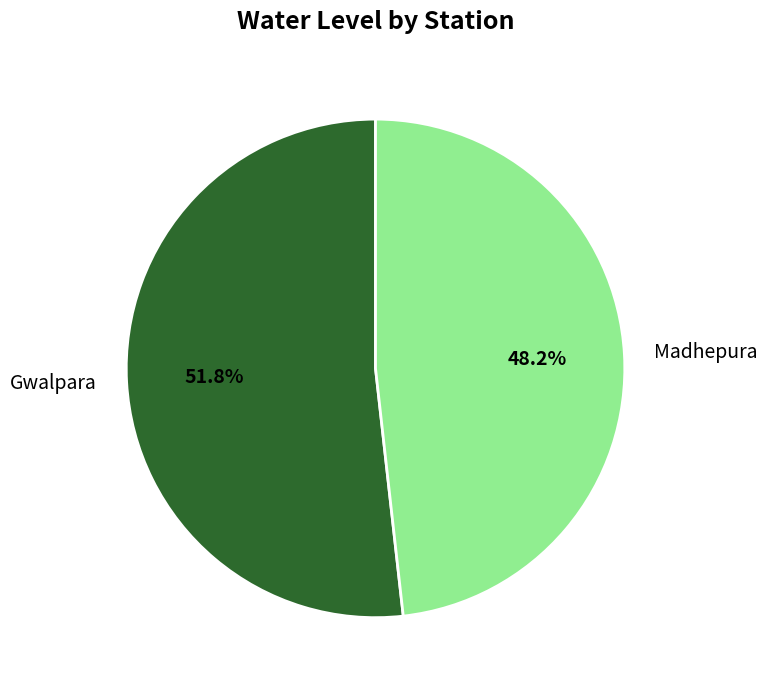

To the nearest percent, what is the combined percentage of Gwalpara and Madhepura?

100%